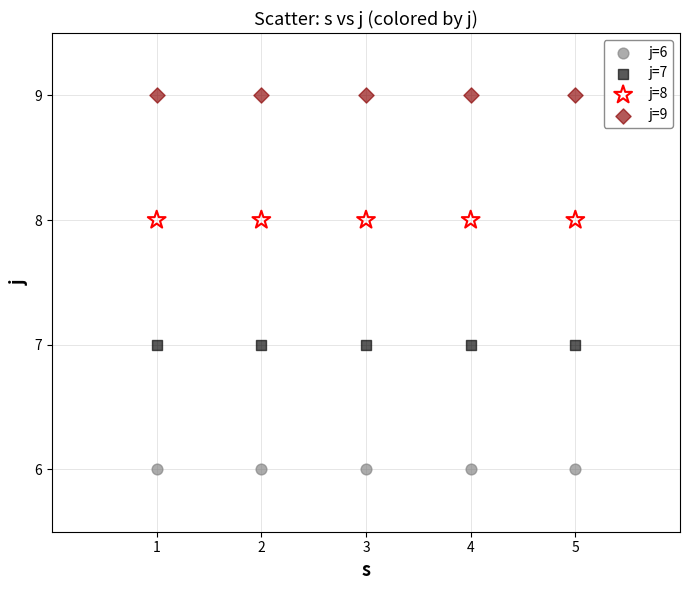

Which series reaches the minimum Y coordinate?

j=6